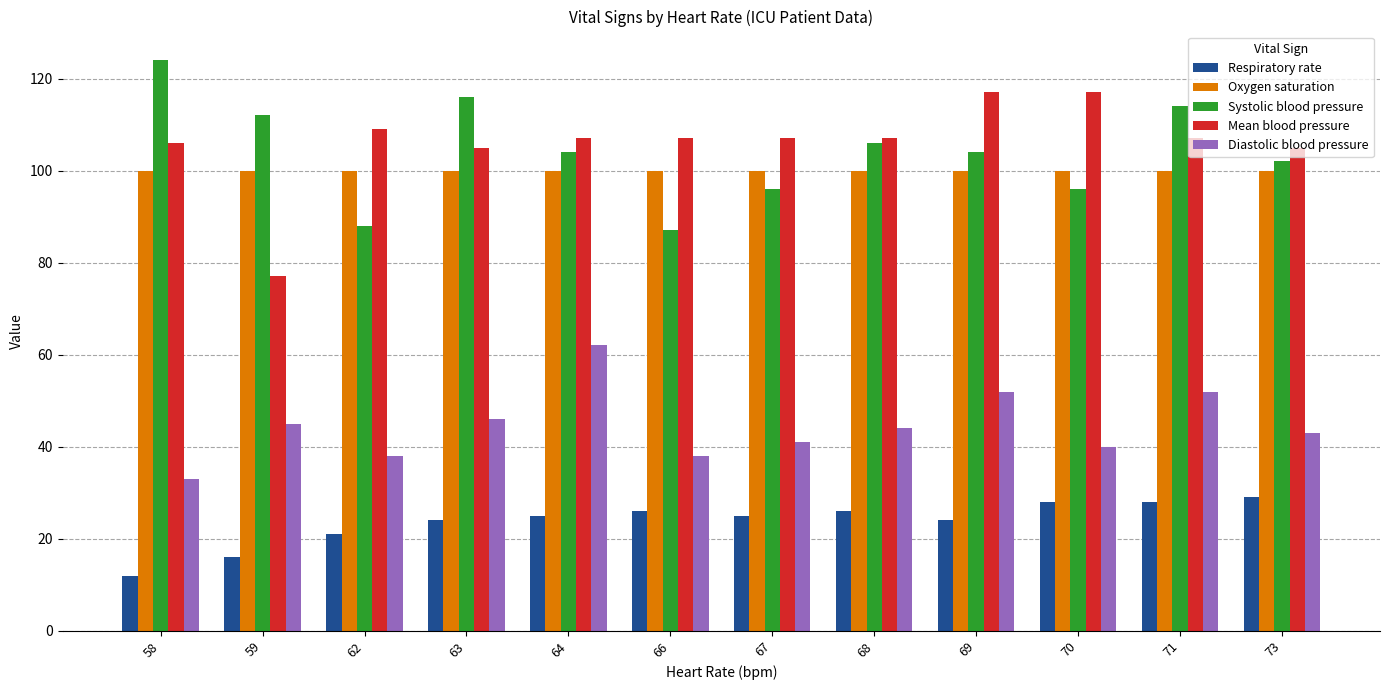

Reading right to left, list all the values displayed in this chart.

Respiratory rate: 73=29	71=28	70=28	69=24	68=26	67=25	66=26	64=25	63=24	62=21	59=16	58=12
Oxygen saturation: 73=100	71=100	70=100	69=100	68=100	67=100	66=100	64=100	63=100	62=100	59=100	58=100
Systolic blood pressure: 73=102	71=114	70=96	69=104	68=106	67=96	66=87	64=104	63=116	62=88	59=112	58=124
Mean blood pressure: 73=105	71=107	70=117	69=117	68=107	67=107	66=107	64=107	63=105	62=109	59=77	58=106
Diastolic blood pressure: 73=43	71=52	70=40	69=52	68=44	67=41	66=38	64=62	63=46	62=38	59=45	58=33